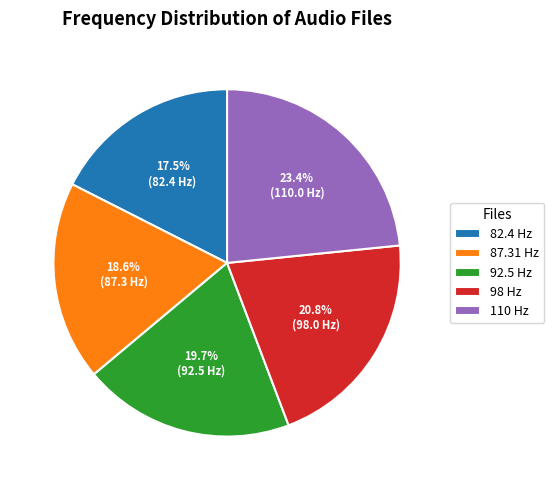

To the nearest percent, what is the difference between the largest and smallest slice percentages?

6%